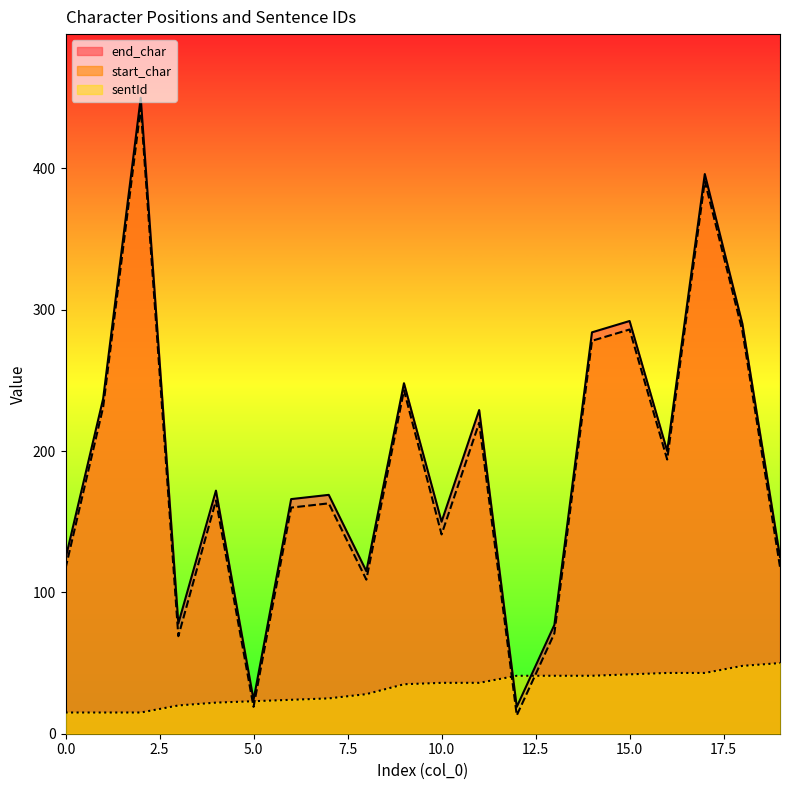

What is the sum of the end_char values at 5 and 6?

190